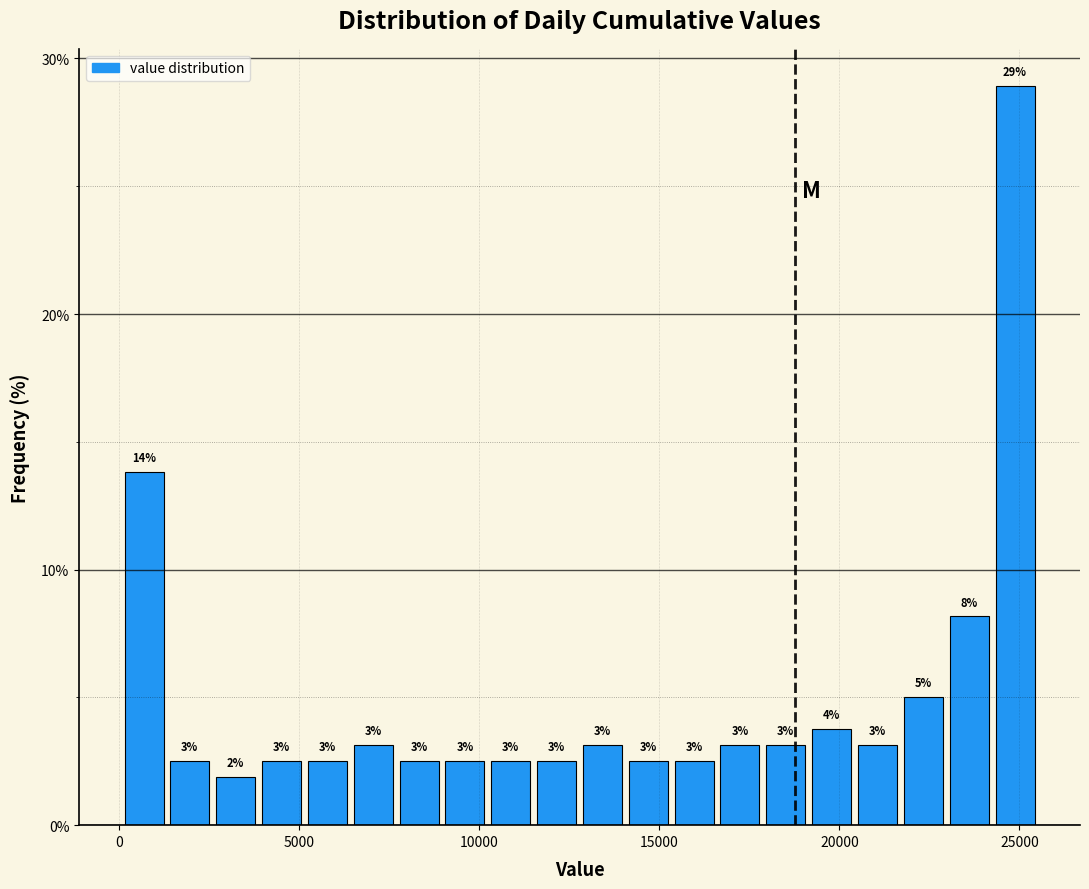

Around what value on the x-axis is the tallest bar? Give the approximate position of its centre, as read against the axis.

25000